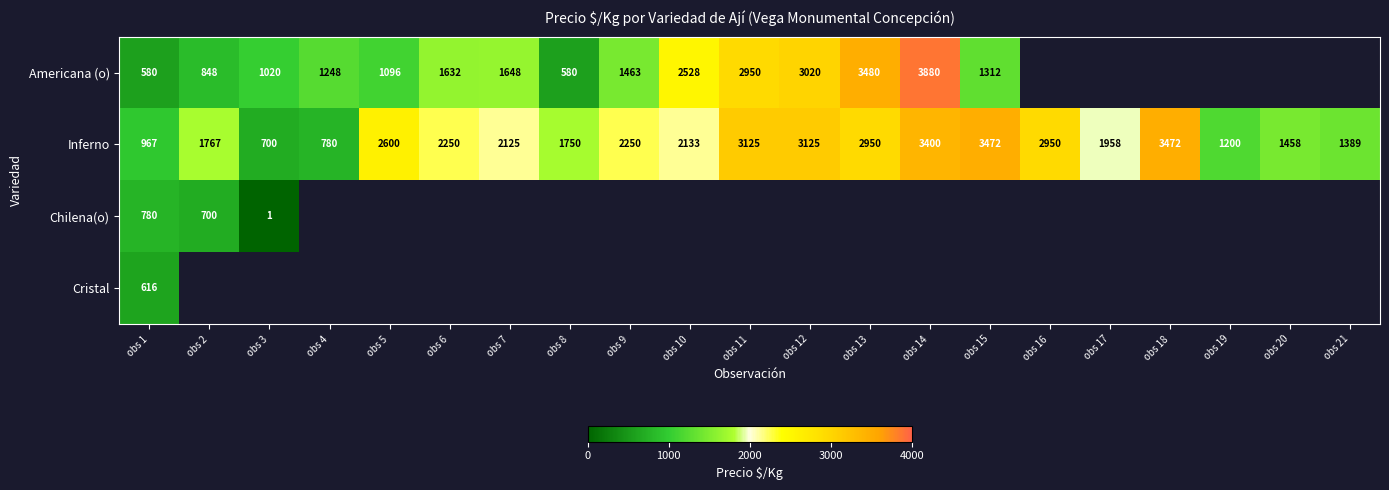

The value of Cristal at obs 1 is 1004. True or false?

False